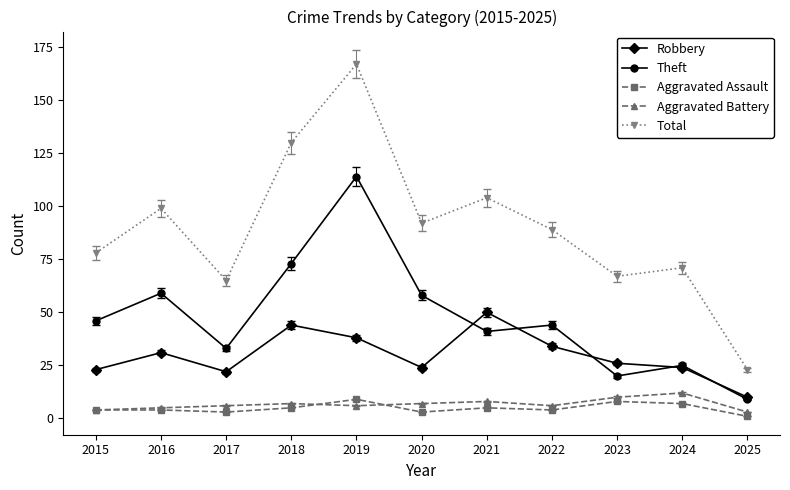

What is the approximate value of Aggravated Assault at 2016?

4